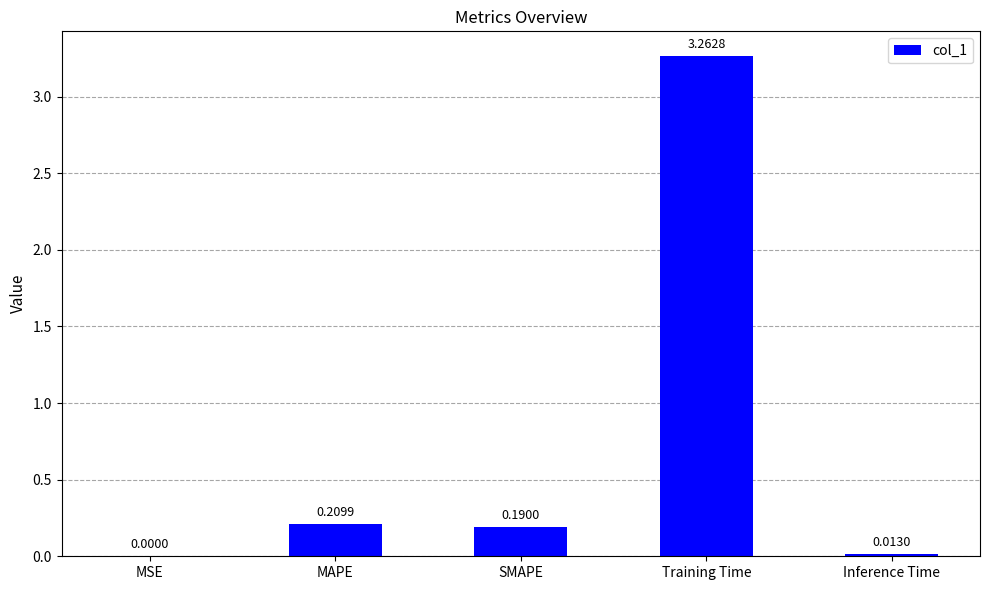

What is the sum of all values?

3.7